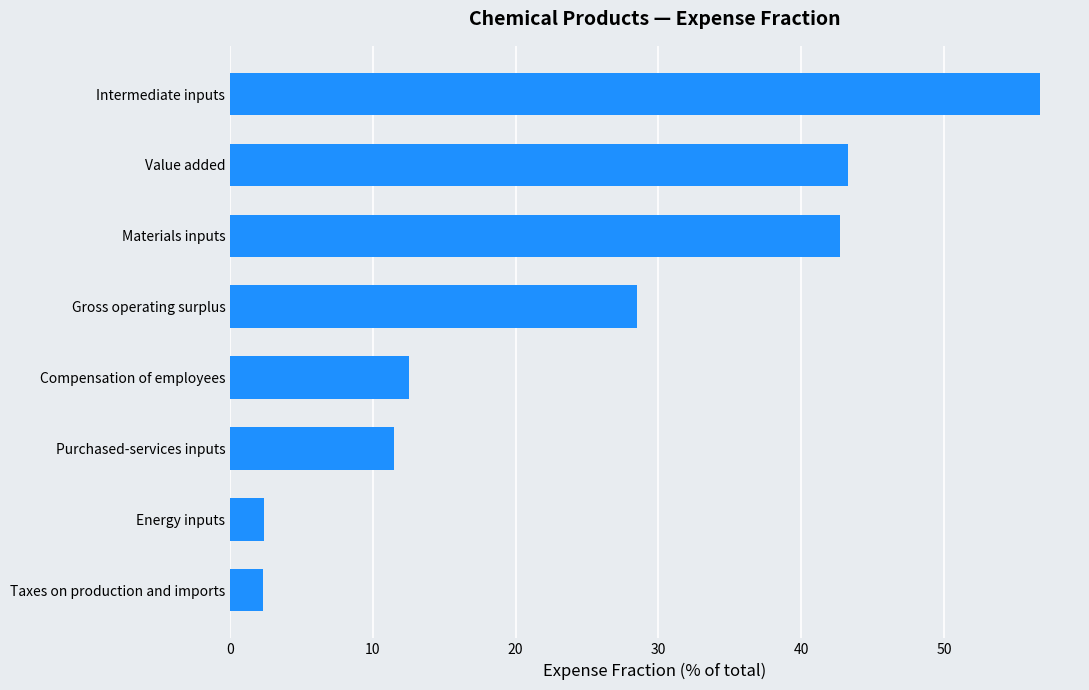

What is the average value?

25.0